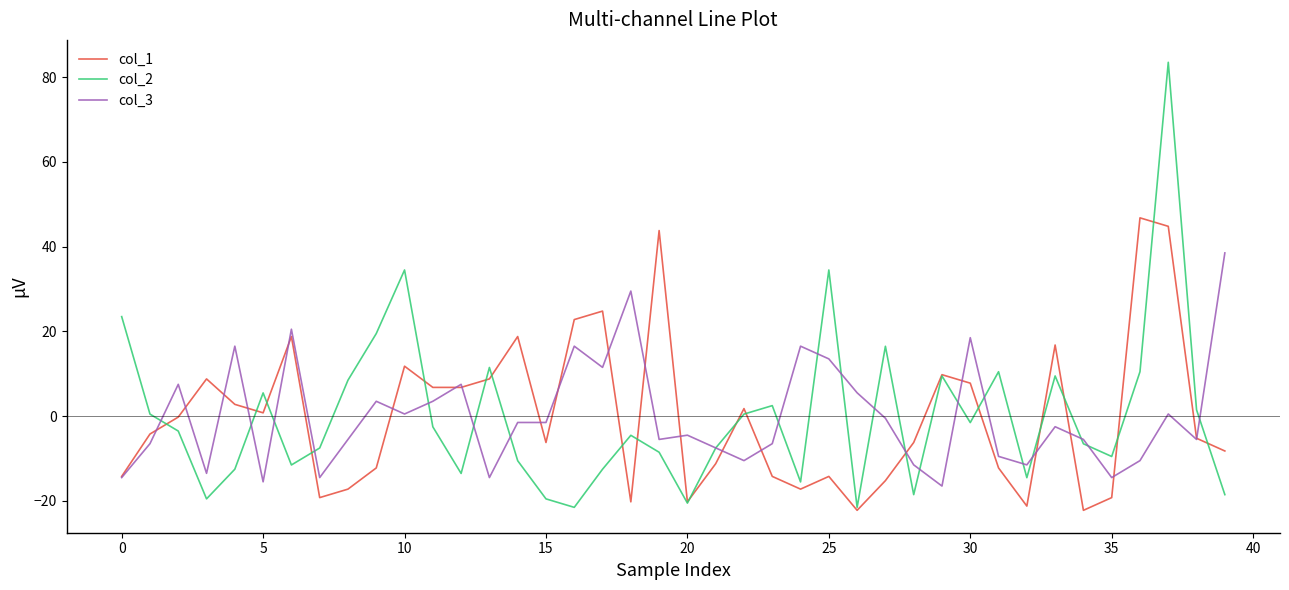

Which series has the widest spread of values?

col_2